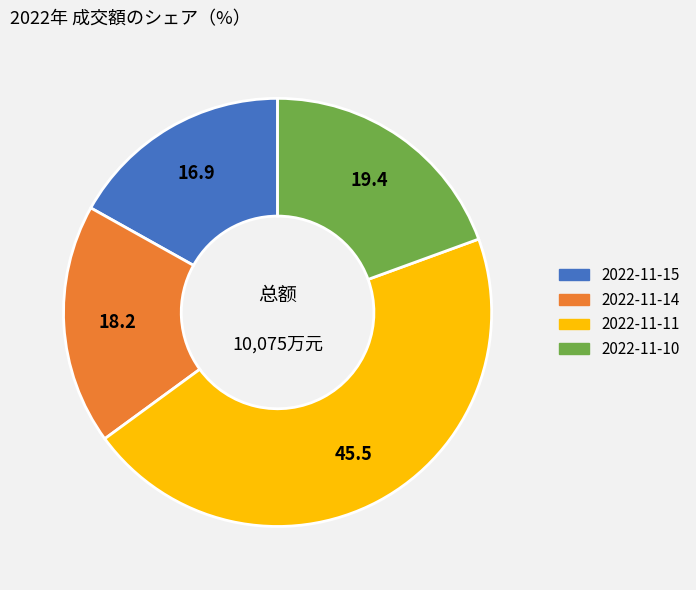

The 2022-11-10 slice represents 19% of the pie. True or false?

True